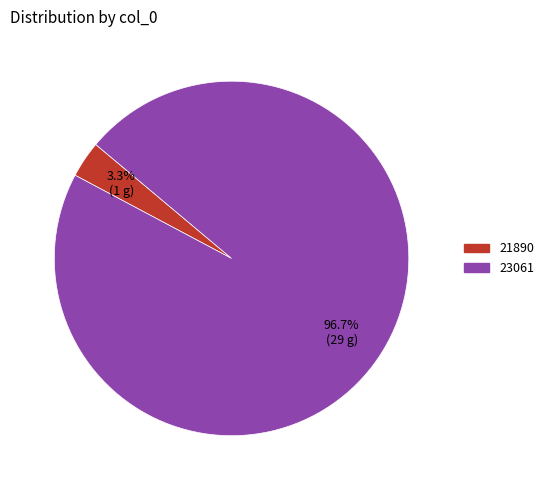

Rank the categories by value from lowest to highest.

21890, 23061